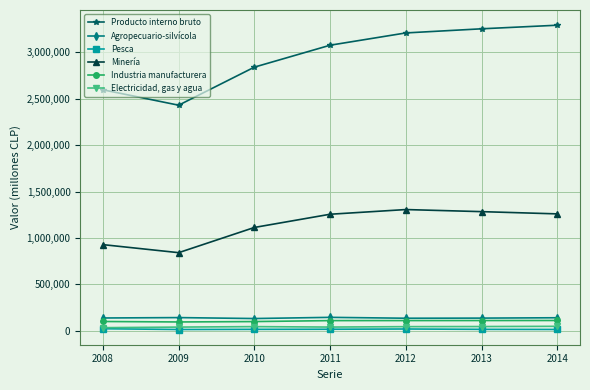

List the series in order of their peak value, highest first.

Producto interno bruto, Minería, Agropecuario-silvícola, Industria manufacturera, Electricidad, gas y agua, Pesca